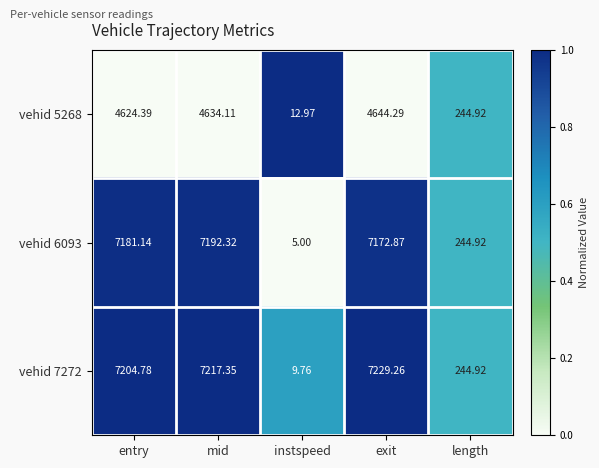

Which category has the lowest value across all series?

instspeed